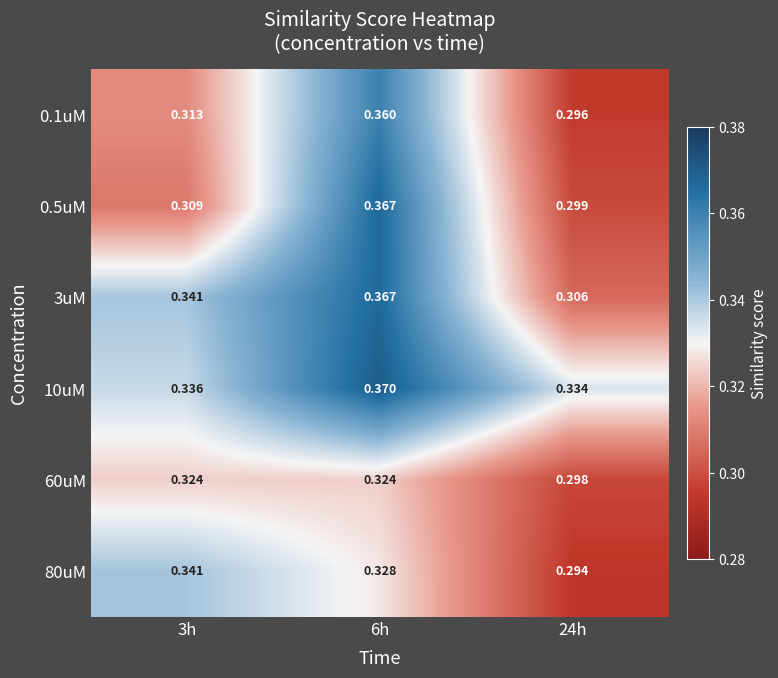

Is the value of 60uM at 6h greater than the value of 80uM at 6h?

No